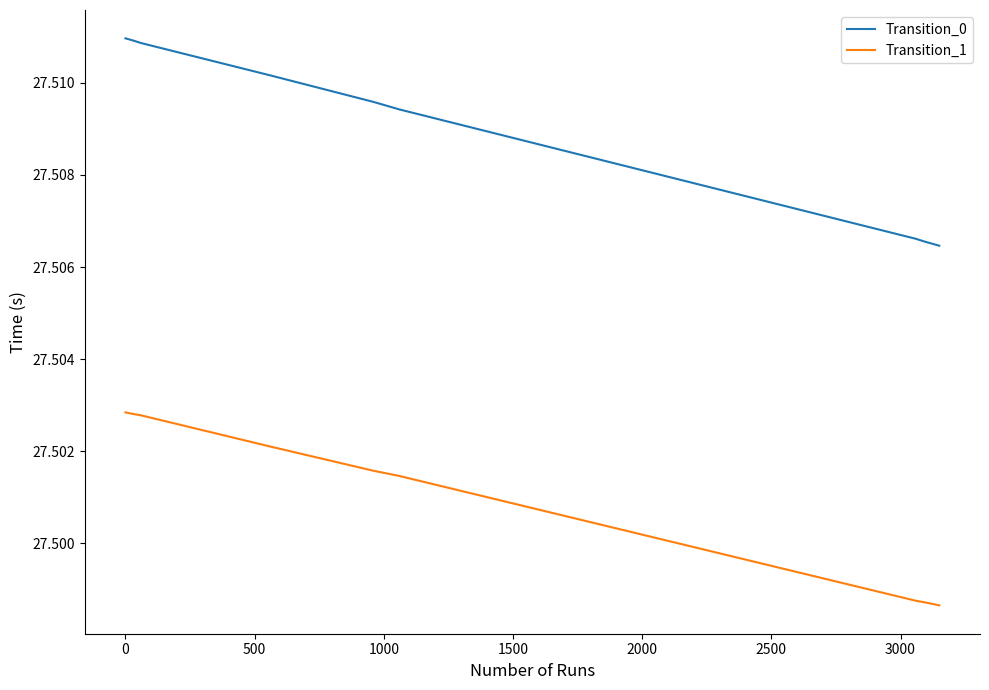

At how many categories does at least one series exceed 27?

14